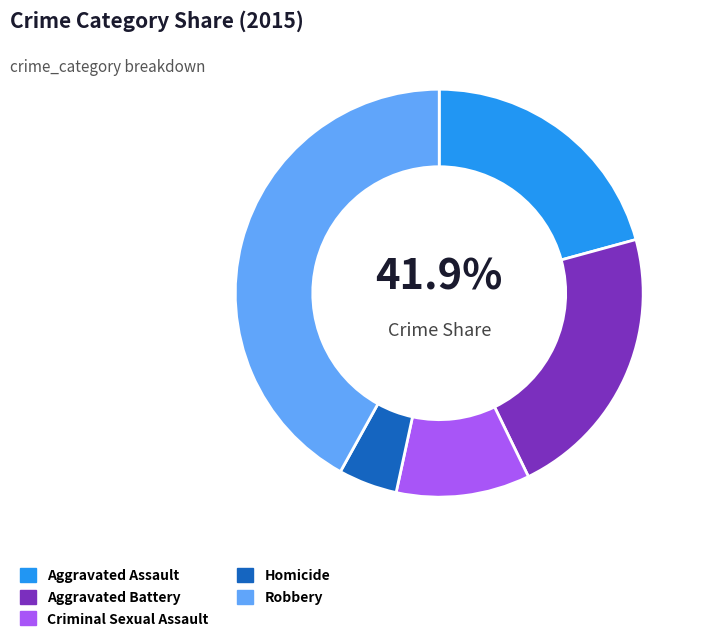

True or false: Criminal Sexual Assault accounts for 11% of the total.

True